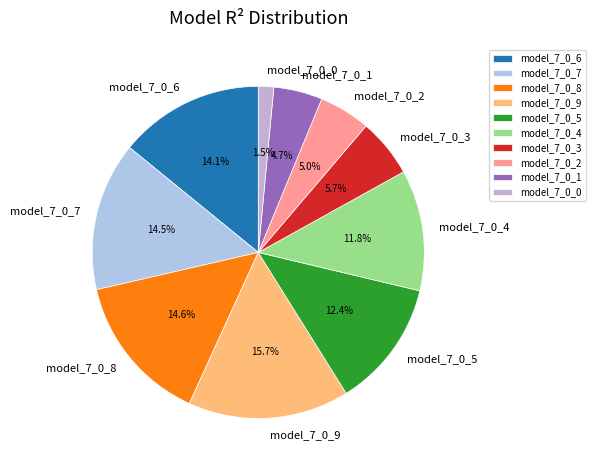

What percentage is the model_7_0_2 slice, to the nearest percent?

5%